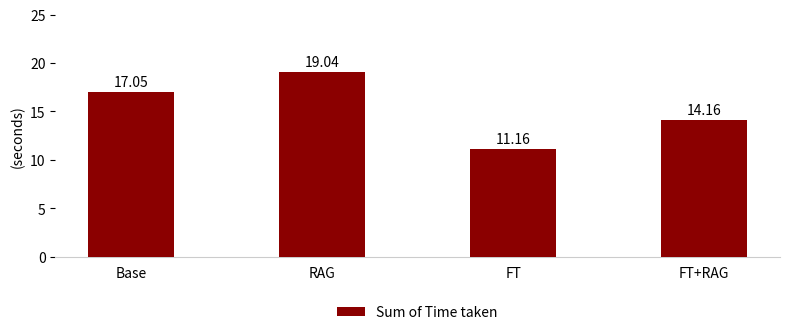

At which category does the chart reach its peak across all series?

RAG